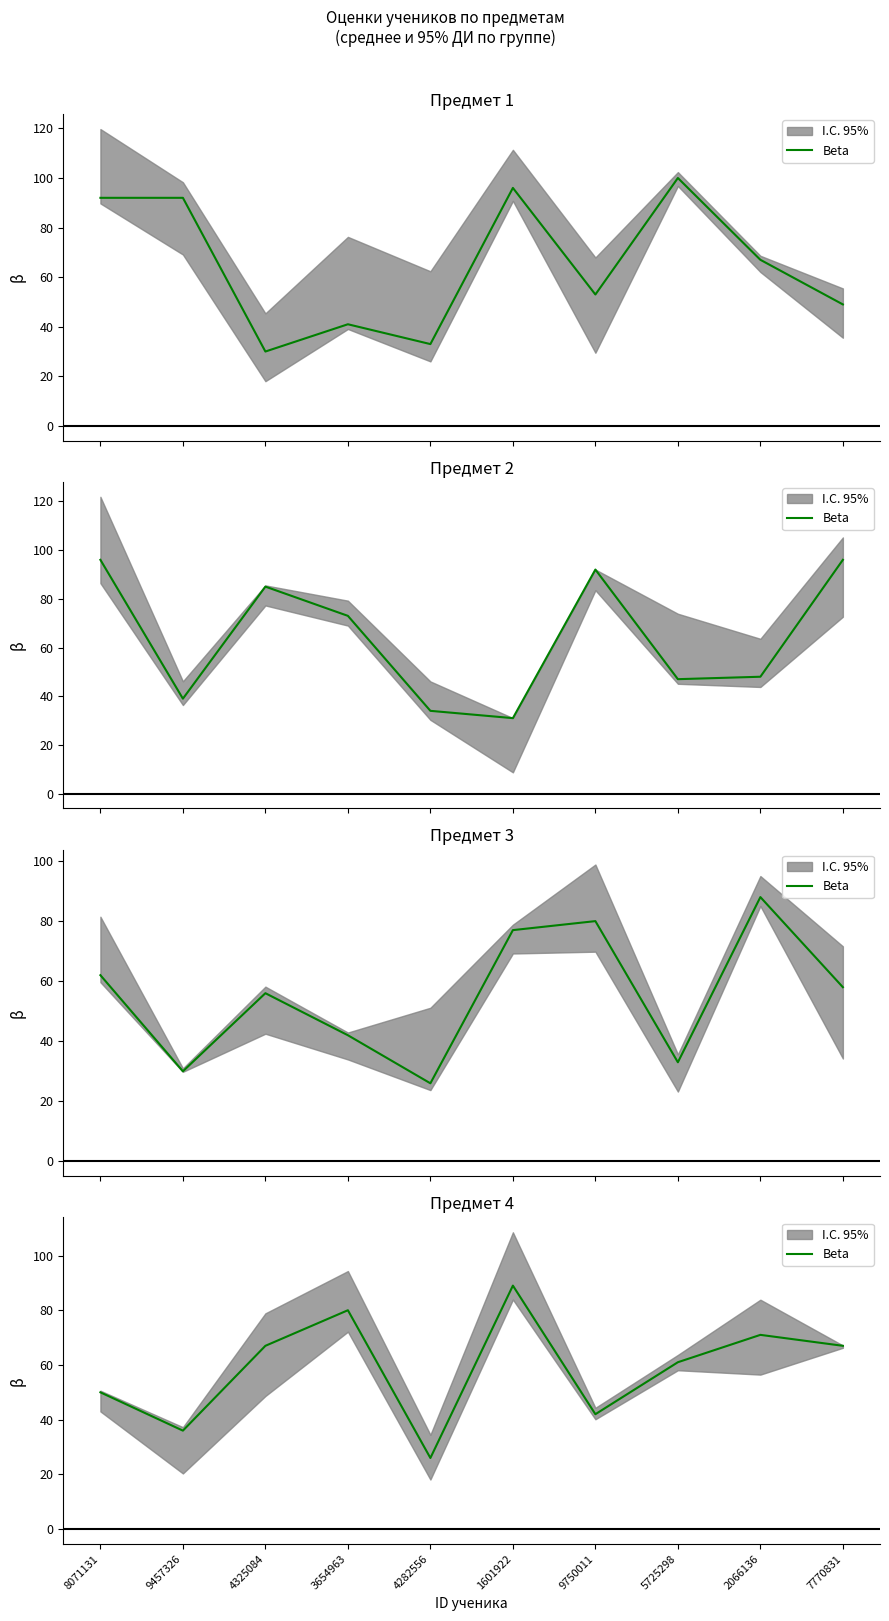

What value does the data have at 1601922?

89